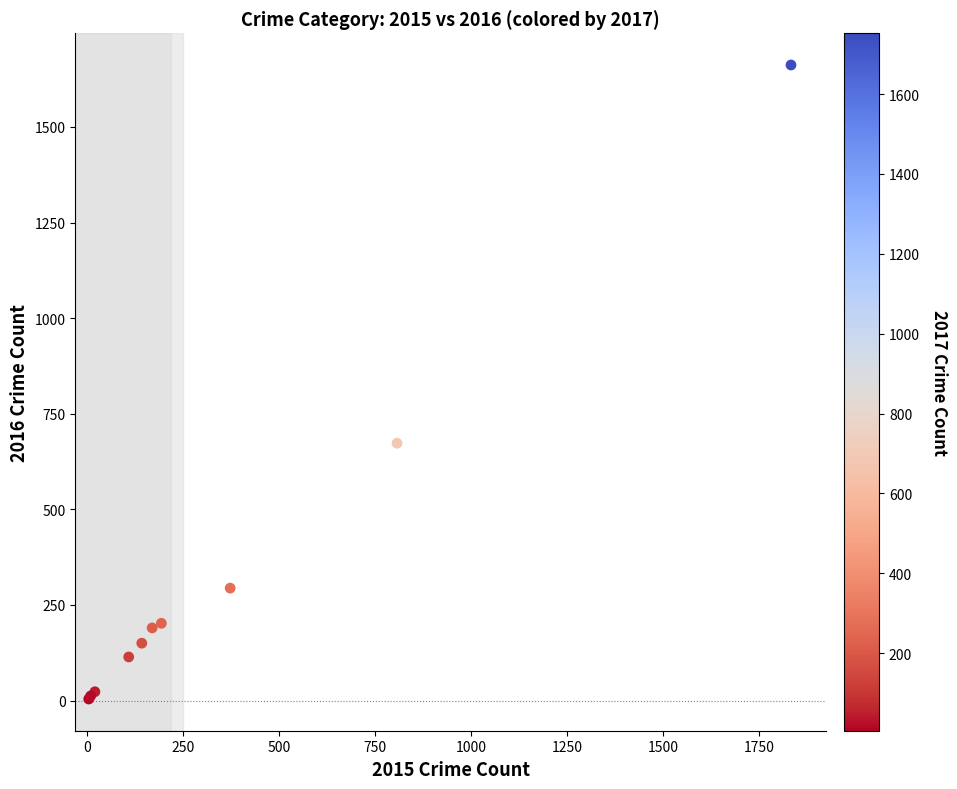

What Y value in the scatter plot is closest to 833?

673